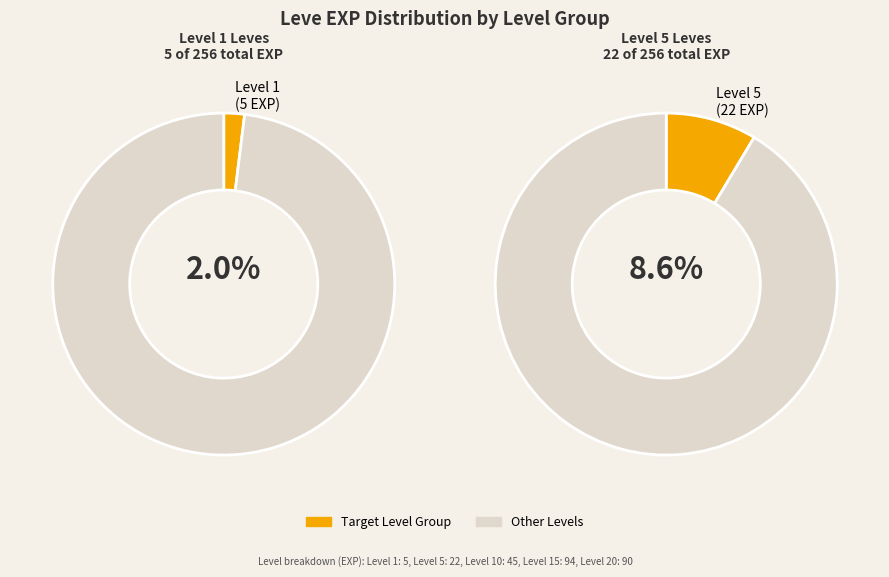

Is Maple Cane the majority of the pie?

No